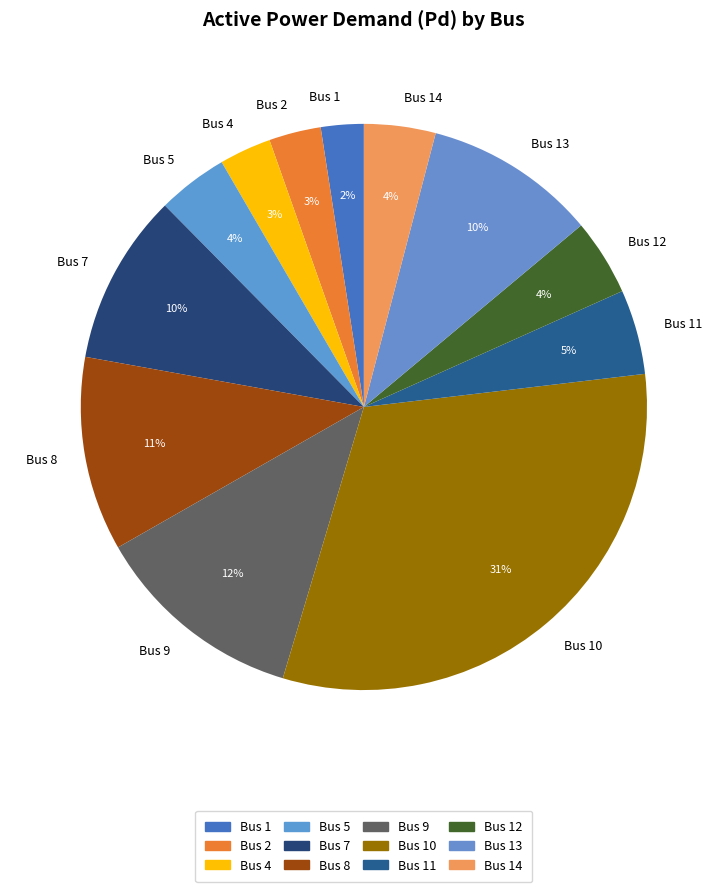

What percentage is the Bus 1 slice, to the nearest percent?

2%